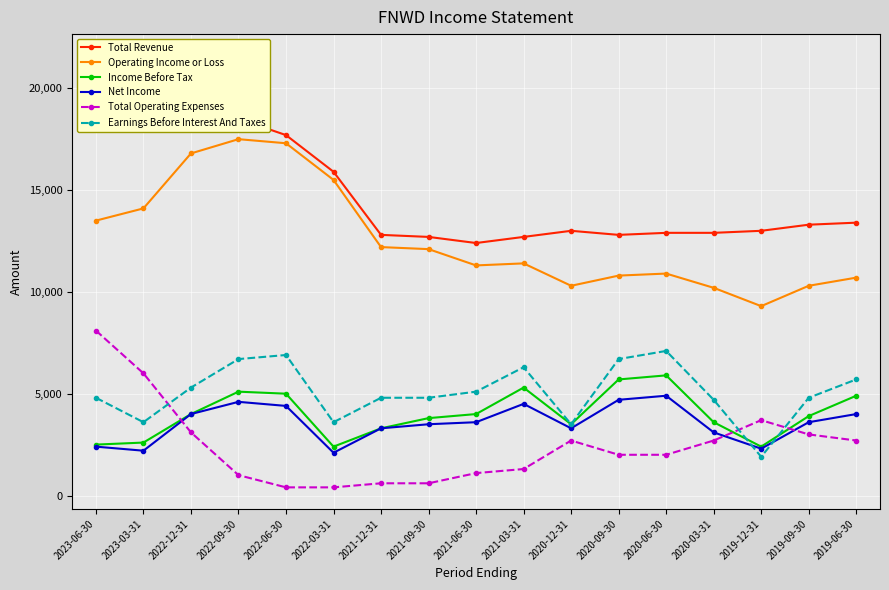

At how many categories does at least one series exceed 6529?

17